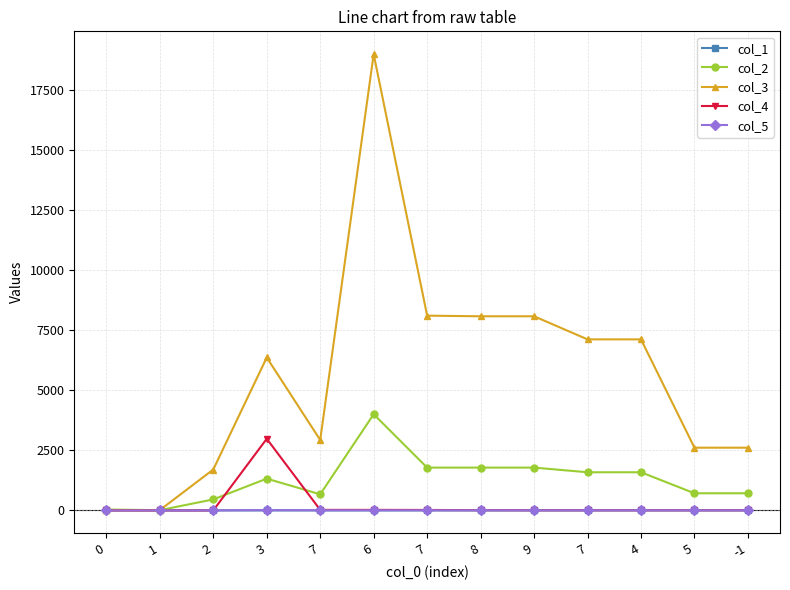

Rank the categories by col_5 value from highest to lowest.

3, 7, 6, 7, 8, 9, 7, 4, 5, -1, 0, 1, 2